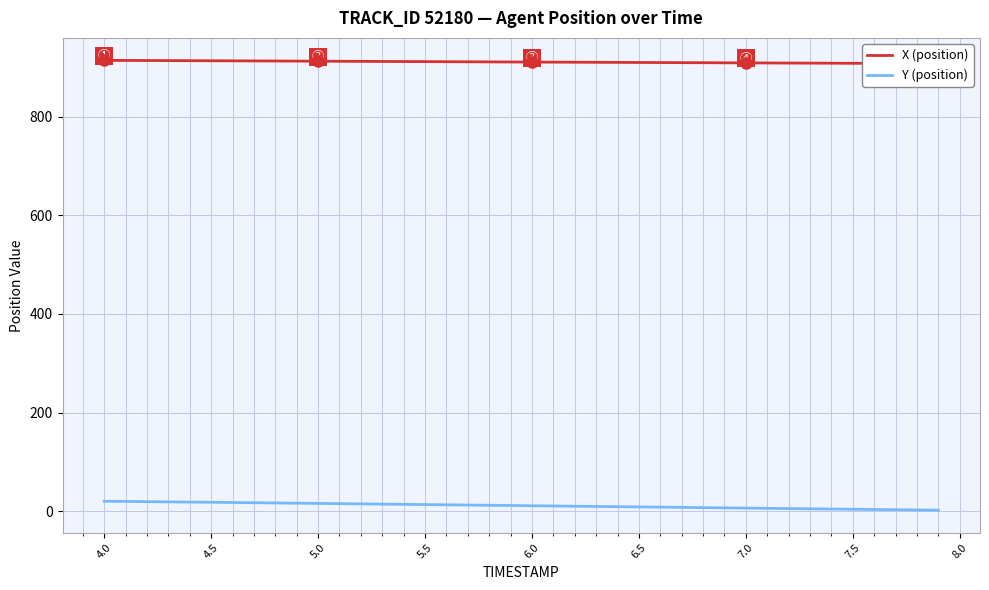

Reading right to left, list all the values displayed in this chart.

X (position): 907.4	907.5	907.7	907.8	908.0	908.2	908.3	908.5	908.6	908.8	909.0	909.1	909.3	909.5	909.6	909.8	910.0	910.1	910.3	910.5	910.6	910.8	911.0	911.2	911.3	911.5	911.7	911.9	912.1	912.2	912.4	912.6	912.8	912.9	913.1	913.3	913.4	913.6	913.7	913.9
Y (position): 2.3	2.8	3.2	3.7	4.2	4.7	5.2	5.6	6.1	6.6	7.1	7.5	8.0	8.5	9.0	9.4	9.9	10.4	10.9	11.3	11.8	12.3	12.7	13.2	13.7	14.2	14.6	15.1	15.6	16.0	16.5	17.0	17.4	17.9	18.3	18.8	19.2	19.6	20.0	20.4